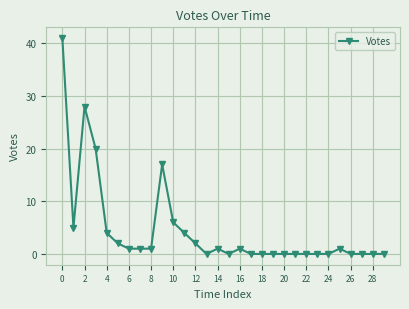

What is the value of the 12th point from the left?

4